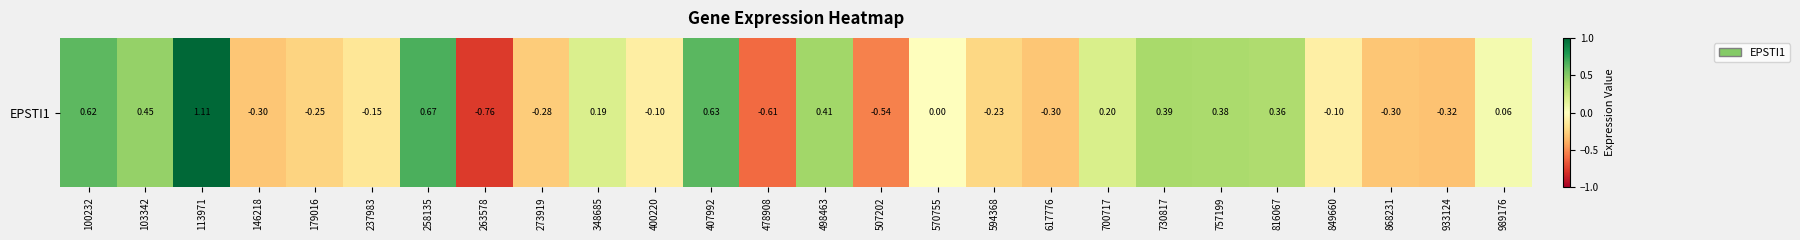

Reading left to right, extract all data points from this chart.

100232=0.6	103342=0.5	113971=1.1	146218=-0.3	179016=-0.2	237983=-0.2	258135=0.7	263578=-0.8	273919=-0.3	348685=0.2	400220=-0.1	407992=0.6	478908=-0.6	498463=0.4	507202=-0.5	570755=0.0	594368=-0.2	617776=-0.3	700717=0.2	730817=0.4	757199=0.4	816067=0.4	849660=-0.1	868231=-0.3	933124=-0.3	989176=0.1